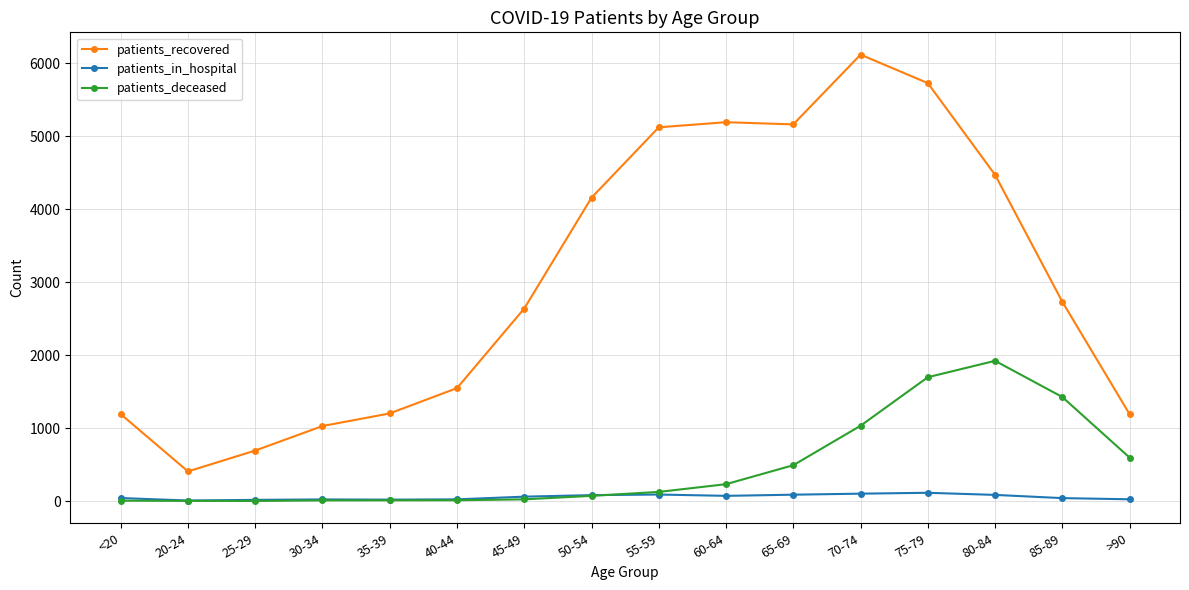

Which series has the largest range (max minus min)?

patients_recovered